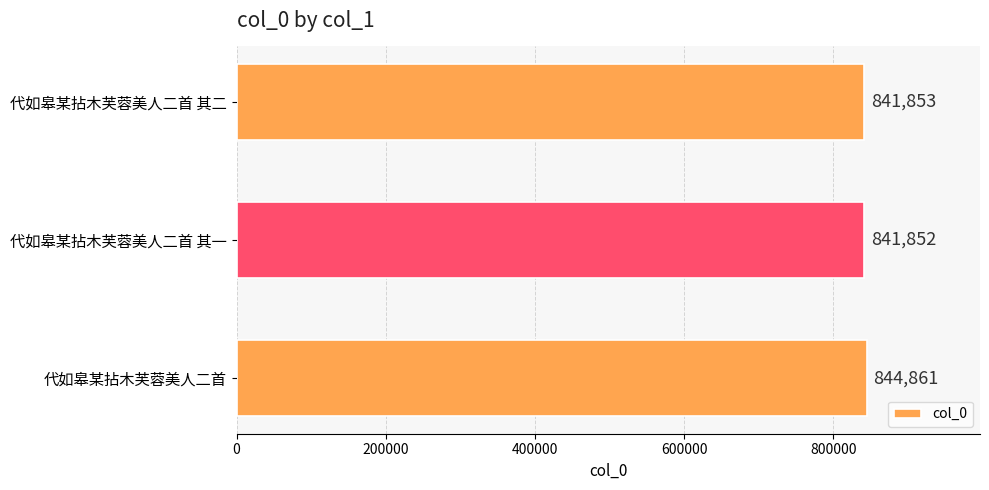

Where is the data nearest to the value 843356?

代如皋某拈木芙蓉美人二首 其二